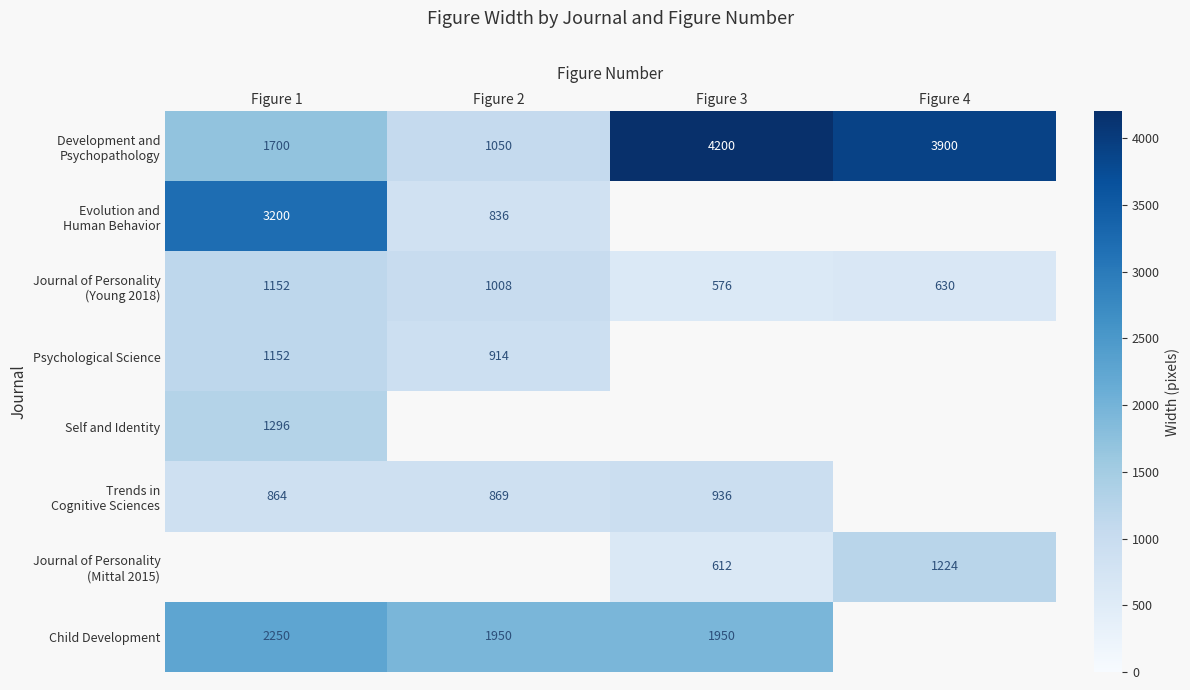

The value of Child Development at Figure 2 is 1950. True or false?

True